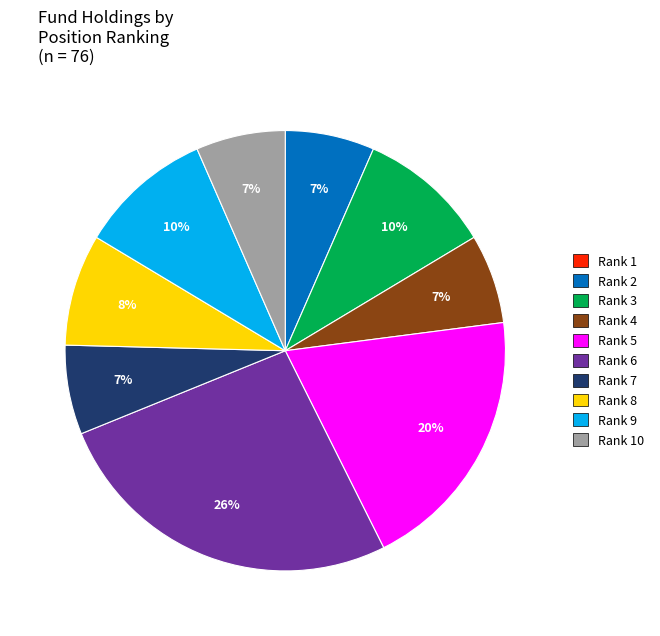

Between Rank 4 and Rank 9, which is larger?

Rank 9